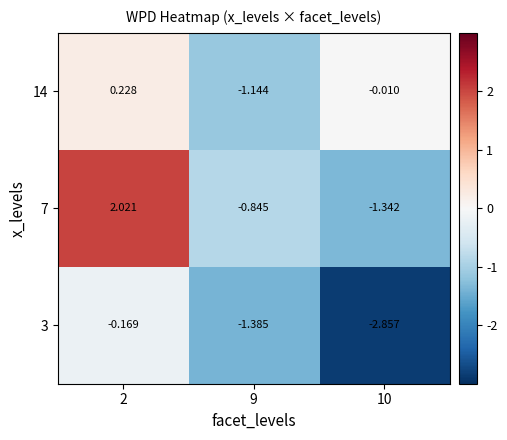

Count the number of categories in the chart.

3